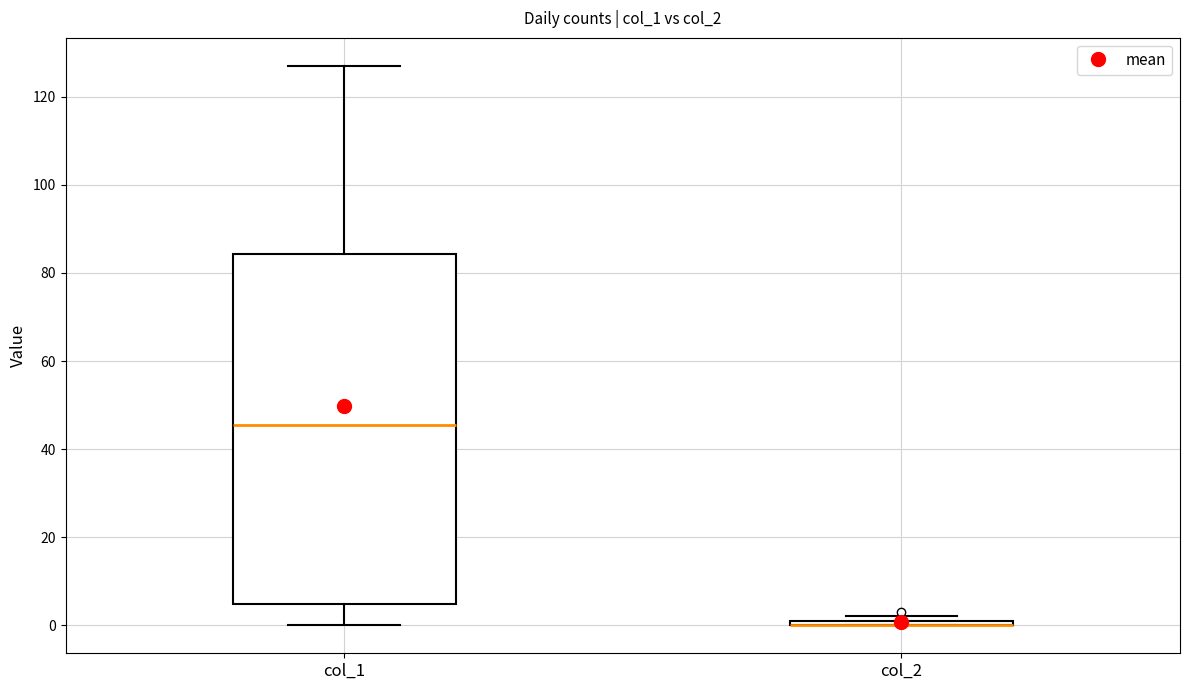

Where is the upper edge of the box for col_2 on the y-axis? The values are not printed on the chart, so give them approximately, as read against the axis.

2